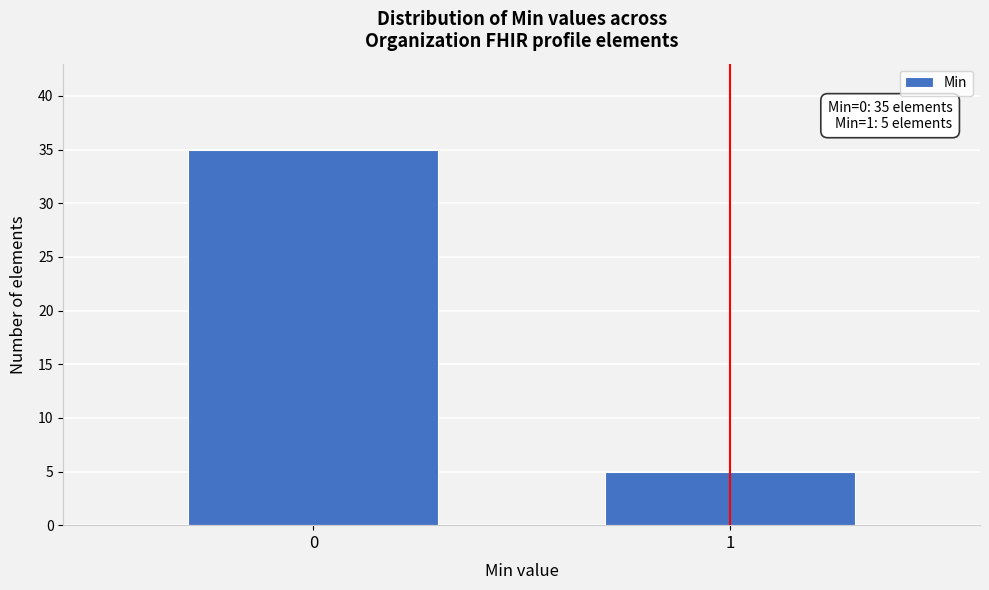

Reading left to right, transcribe all the data shown in this chart.

0=35	1=5